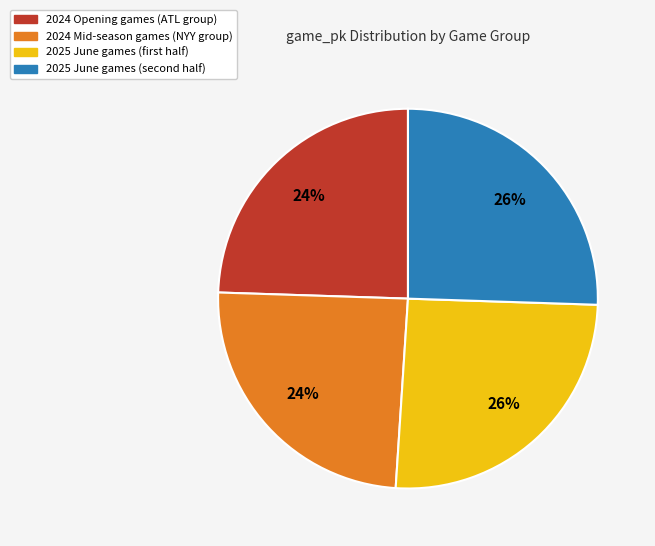

Is it true that 2024 Opening games (ATL group) is 19% of the pie?

False